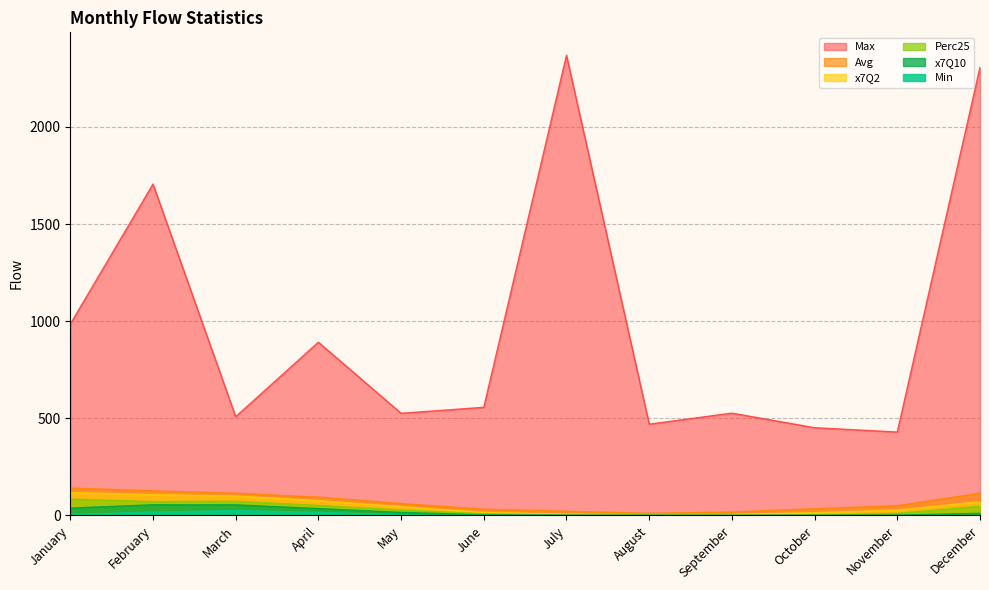

What is the difference between the maximum and second lowest values in the Perc25 series?

82.3